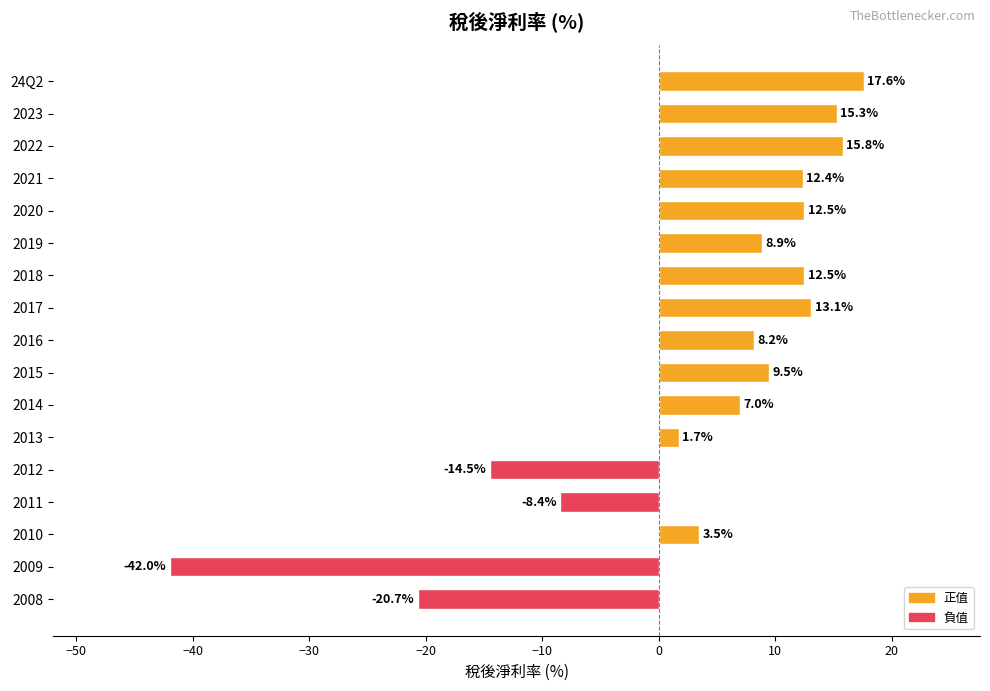

What is the average value?

3.1